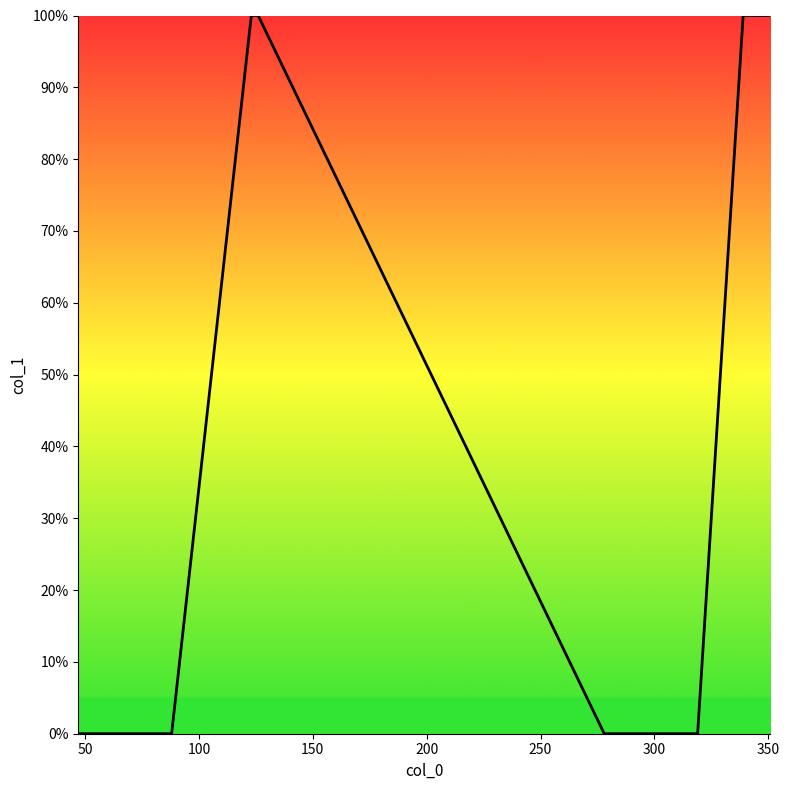

Reading left to right, extract all data points from this chart.

0	0	1	1	0	0	0	1	1	1